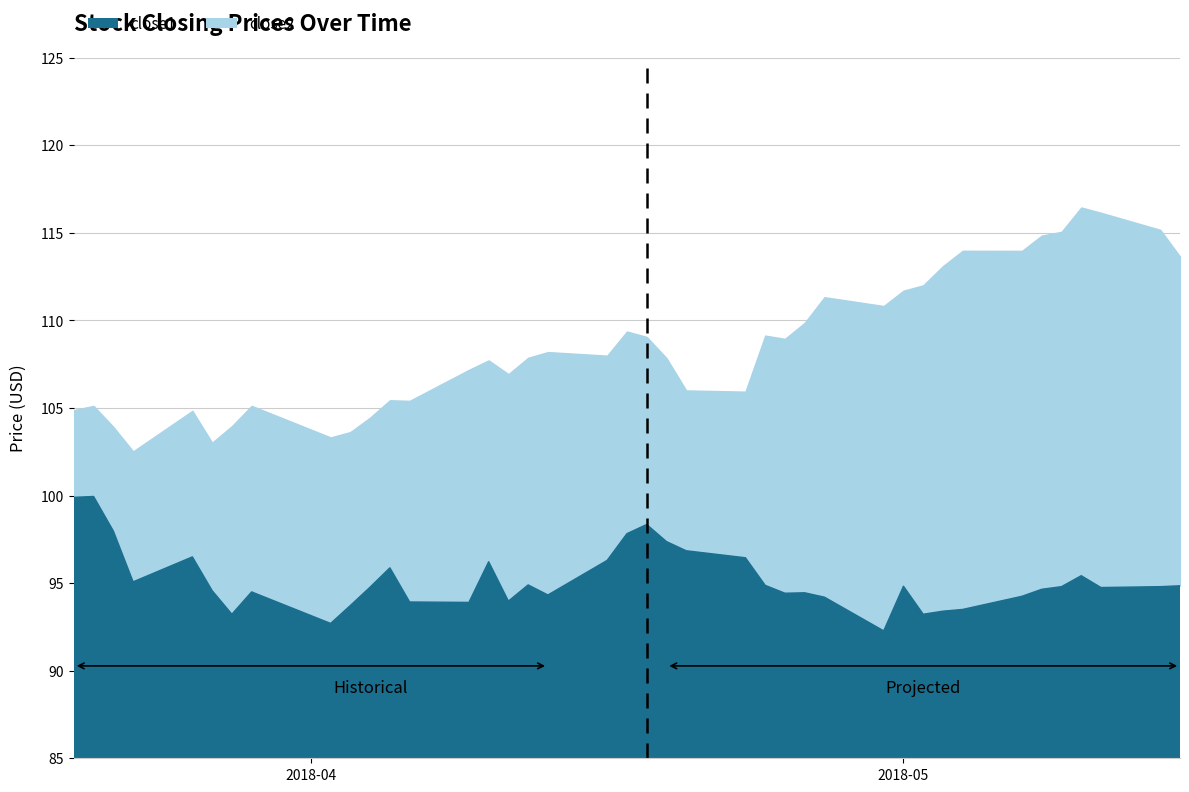

Count the number of data series in this chart.

2